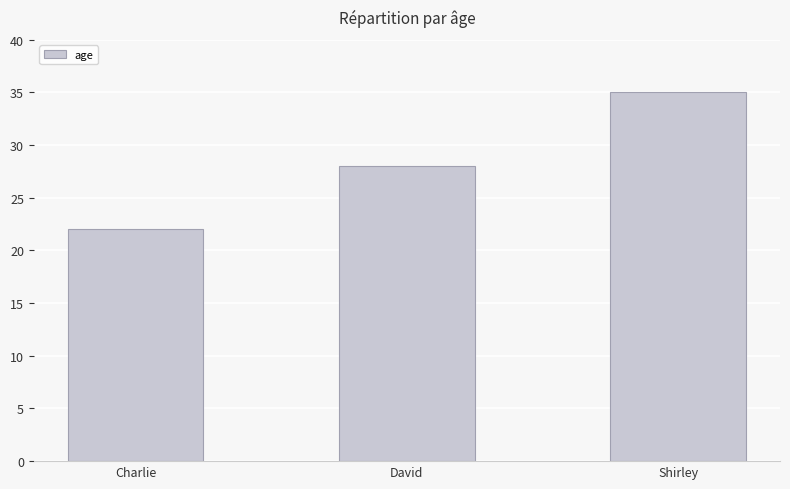

Does the chart contain stacked bars?

No